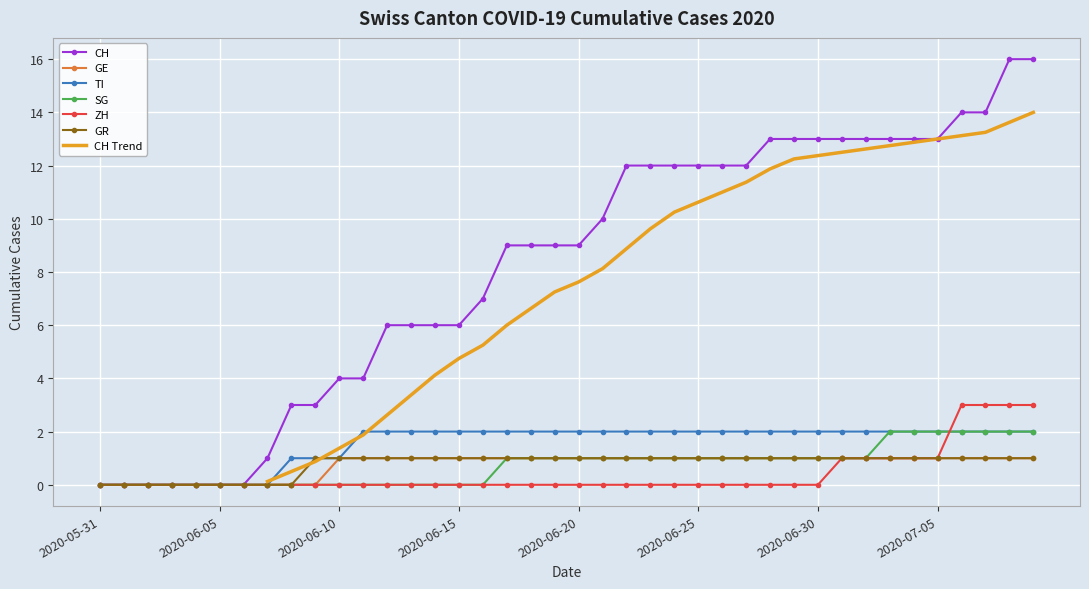

List the labels in order of ZH value, smallest first.

2020-05-31, 2020-06-01, 2020-06-02, 2020-06-03, 2020-06-04, 2020-06-05, 2020-06-06, 2020-06-07, 2020-06-08, 2020-06-09, 2020-06-10, 2020-06-11, 2020-06-12, 2020-06-13, 2020-06-14, 2020-06-15, 2020-06-16, 2020-06-17, 2020-06-18, 2020-06-19, 2020-06-20, 2020-06-21, 2020-06-22, 2020-06-23, 2020-06-24, 2020-06-25, 2020-06-26, 2020-06-27, 2020-06-28, 2020-06-29, 2020-06-30, 2020-07-01, 2020-07-02, 2020-07-03, 2020-07-04, 2020-07-05, 2020-07-06, 2020-07-07, 2020-07-08, 2020-07-09